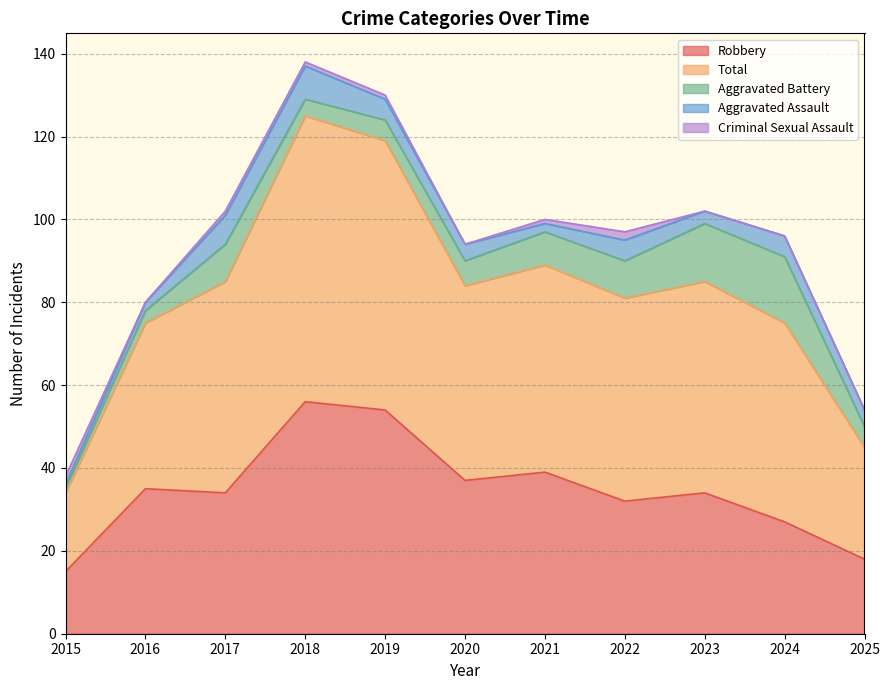

Which category has the lowest value across all series?

2016